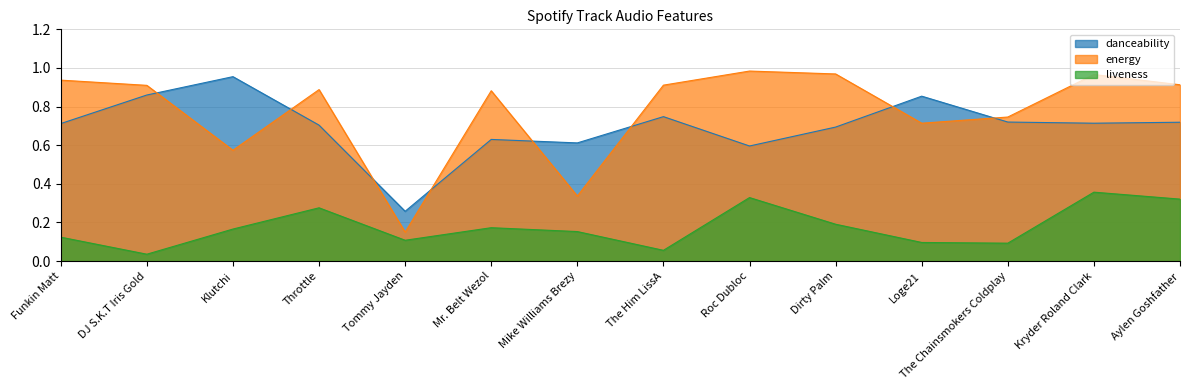

What is the greatest value displayed?

1.0